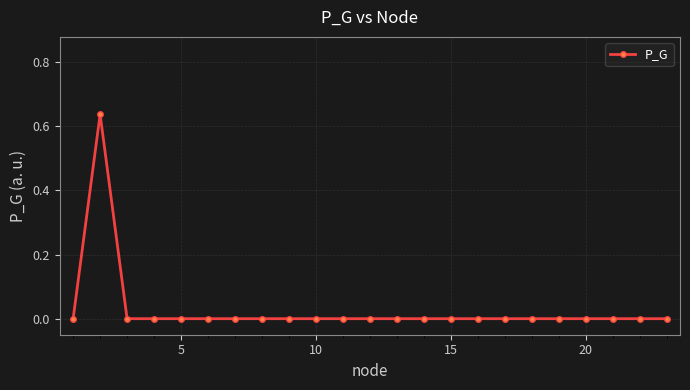

True or false: the data has more than 0 interior local peaks.

True